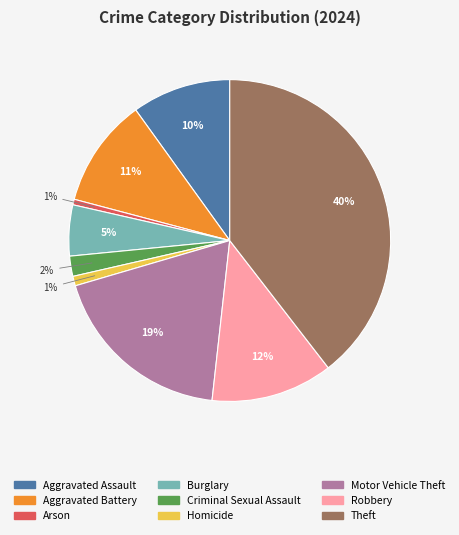

To the nearest percent, what is the average slice percentage?

11%